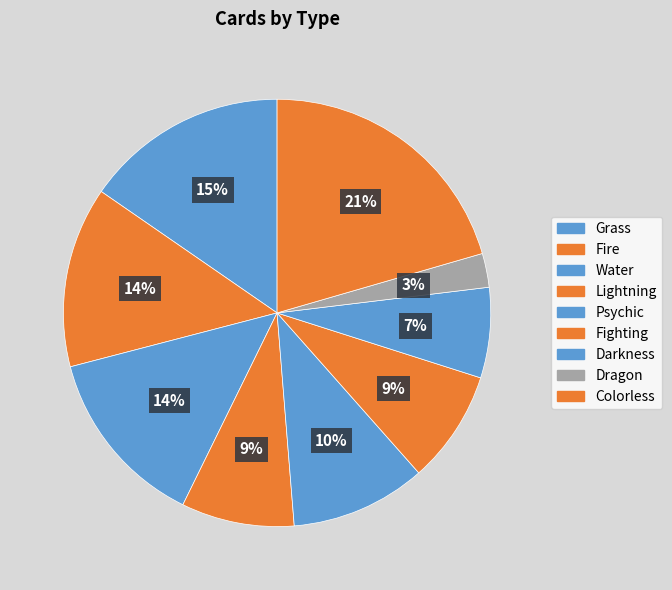

How many segments does this pie chart have?

9